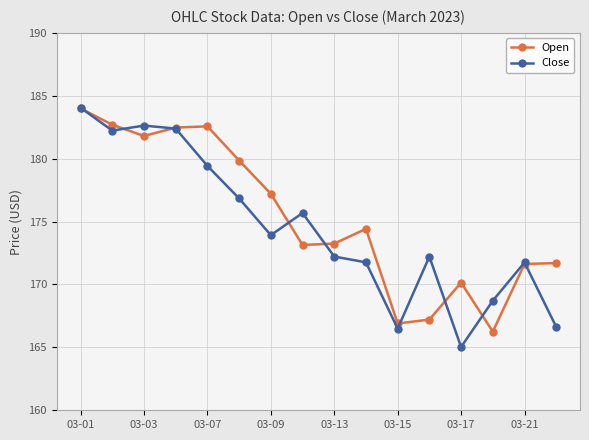

What is the value of the Close point at the 13th from the left?

165.0